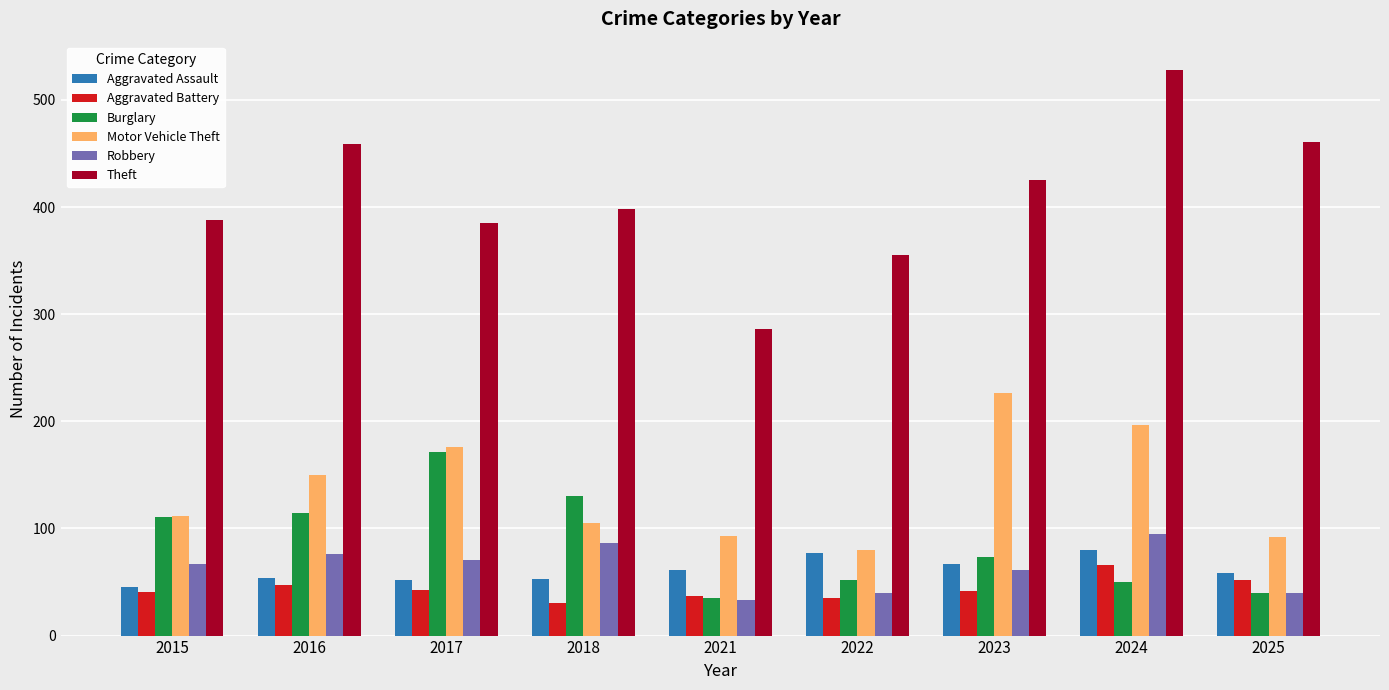

What value does the Burglary series have at 2024, to the nearest 10?

50